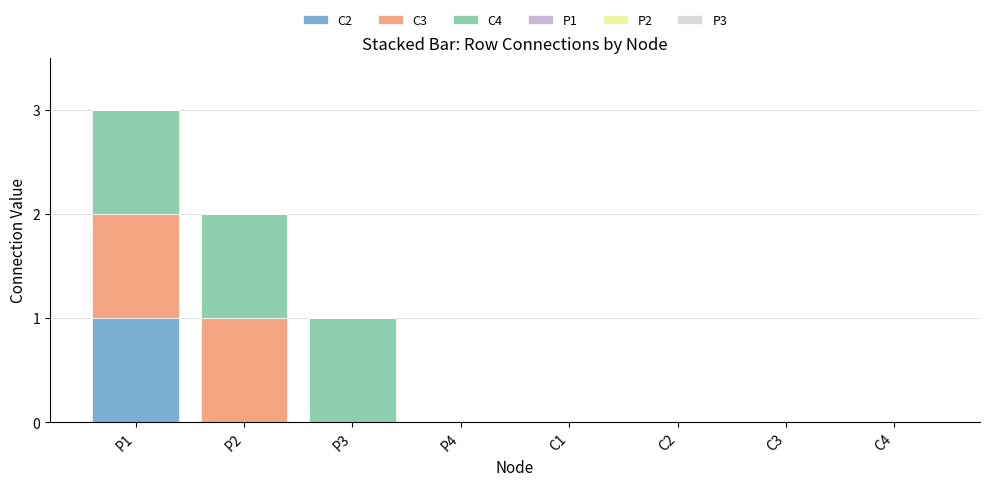

Count the number of categories in the chart.

8